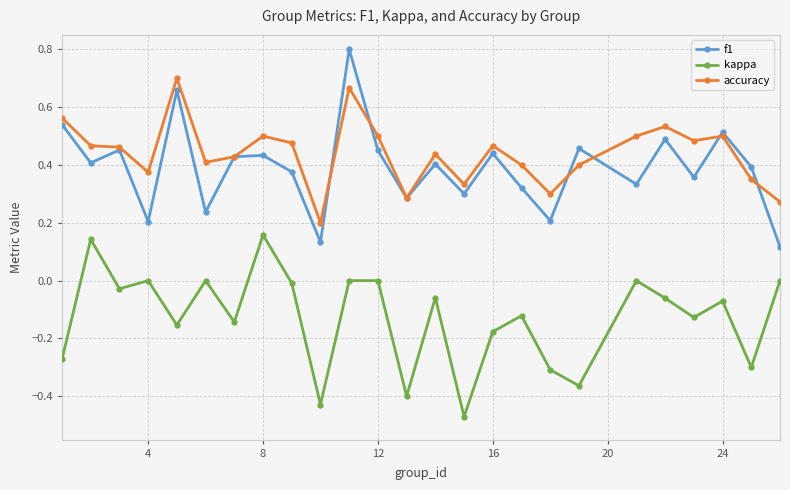

In kappa, how many points are lower than both neighbors (excluding endpoints)?

9